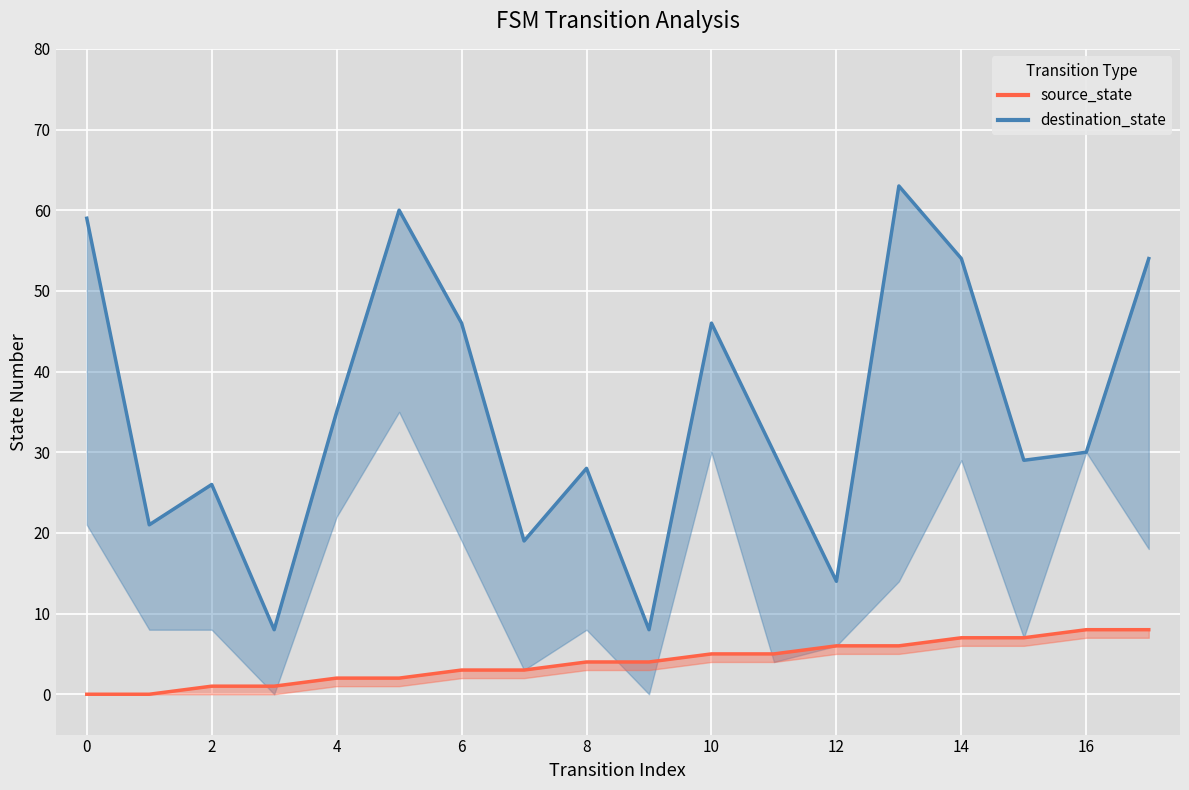

Read the destination_state value at 3, to the nearest 10.

10